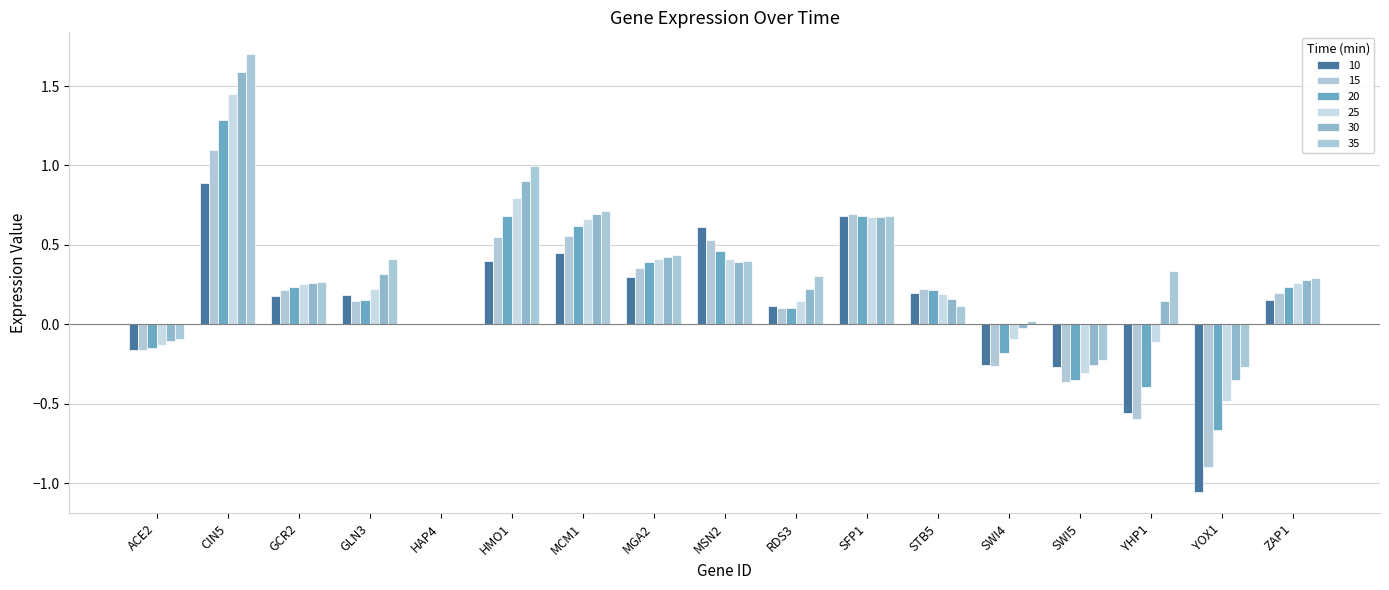

Is it true that 30 equals 0.1 at YHP1?

True